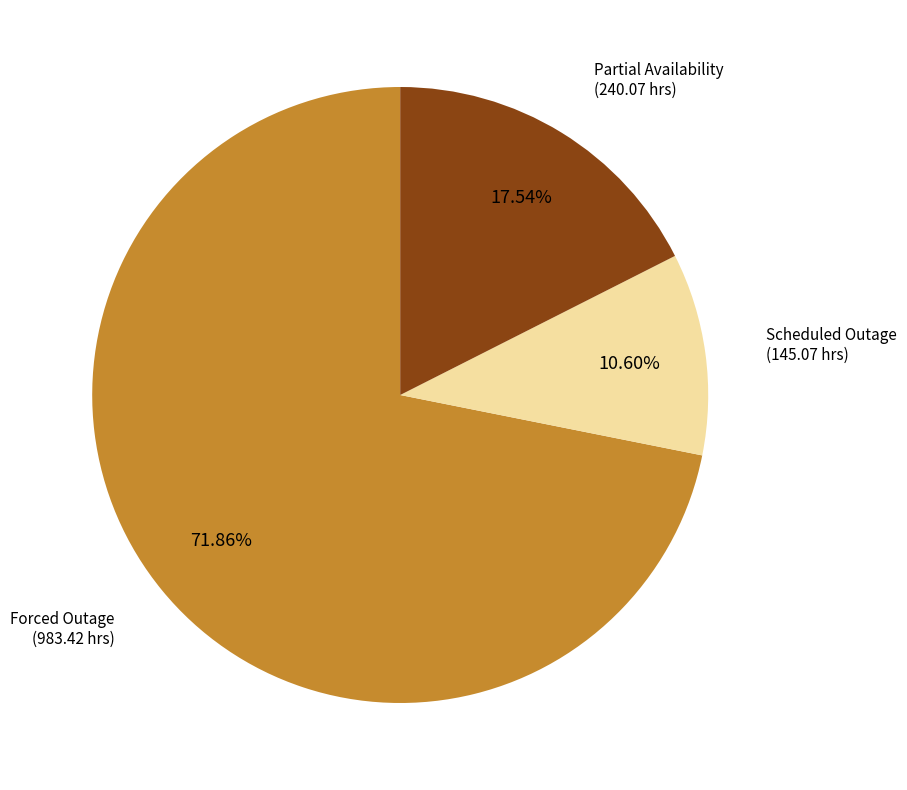

Is there any slice that represents more than half of the pie?

Yes